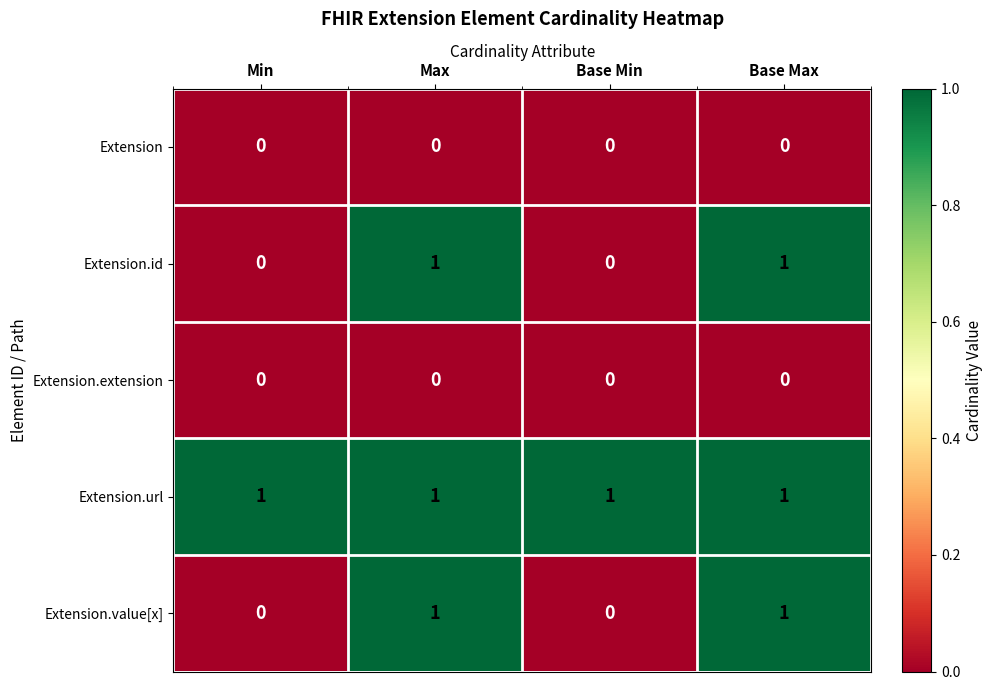

The Extension.value[x] series shows 1 at Base Max. True or false?

True